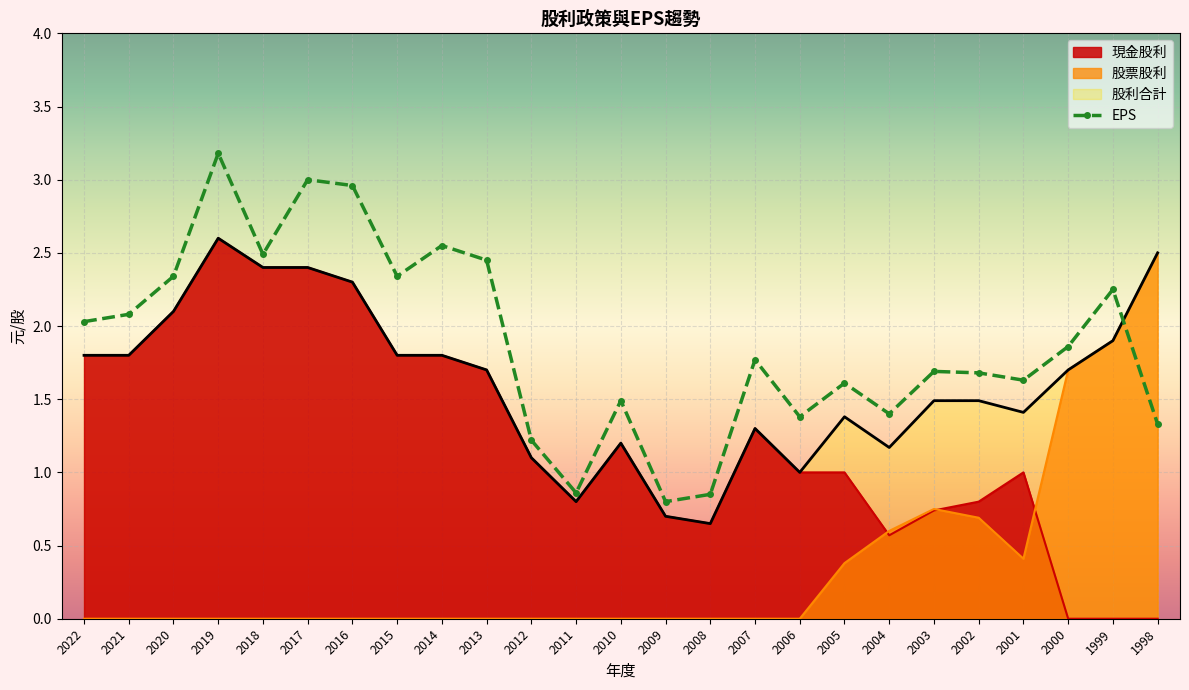

How many values in the 現金股利 series exceed 1?

13